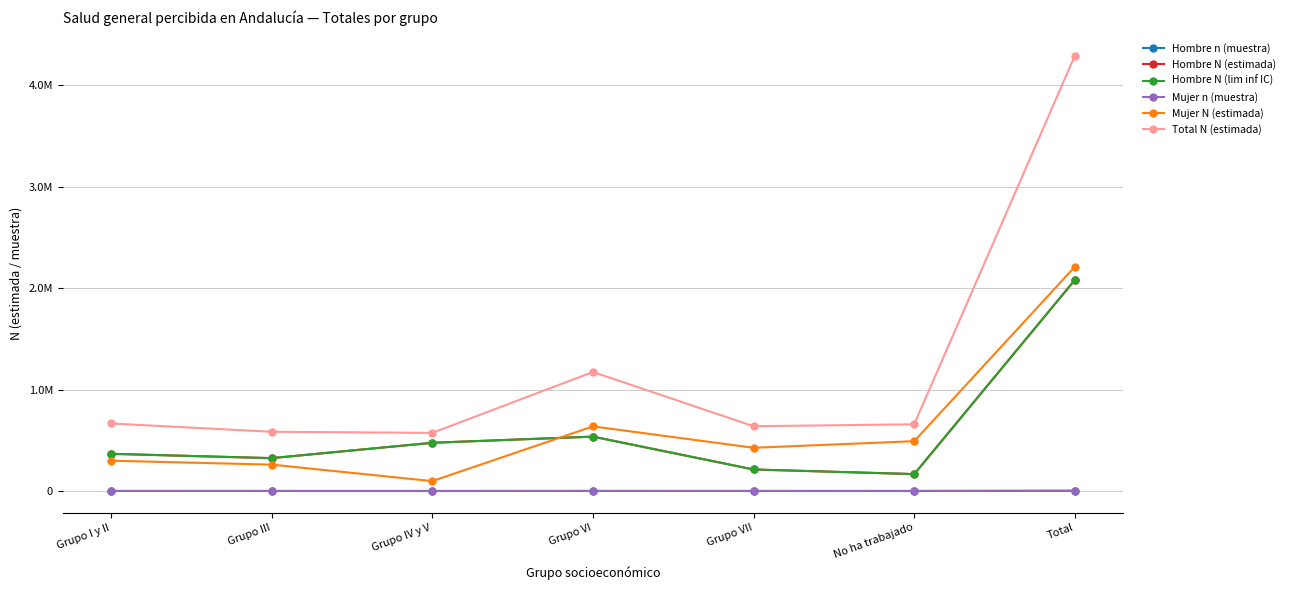

True or false: Total N (estimada) and Hombre n (muestra) cross at least once.

False